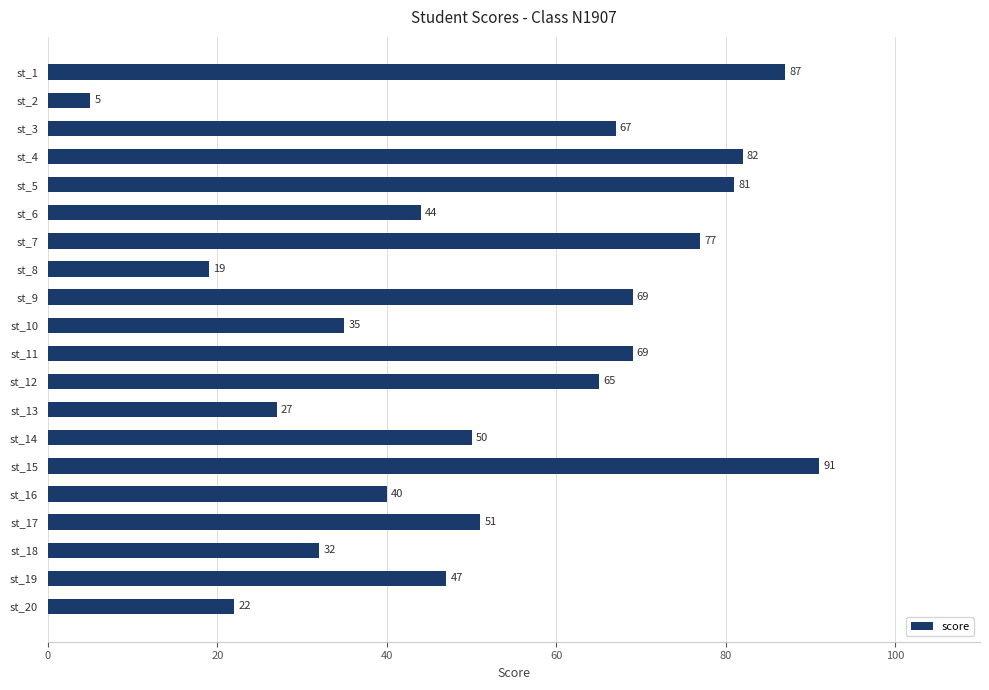

The value at st_7 is 39. True or false?

False